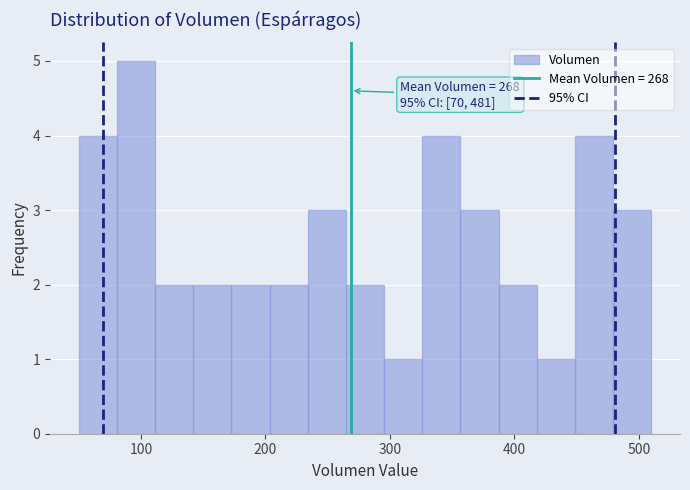

Read against the x-axis, roughly where is the centre of the tallest bar?

100